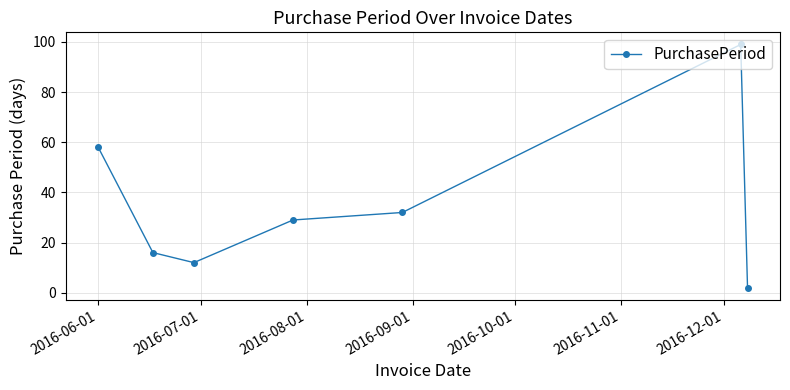

What is the greatest value displayed?

99